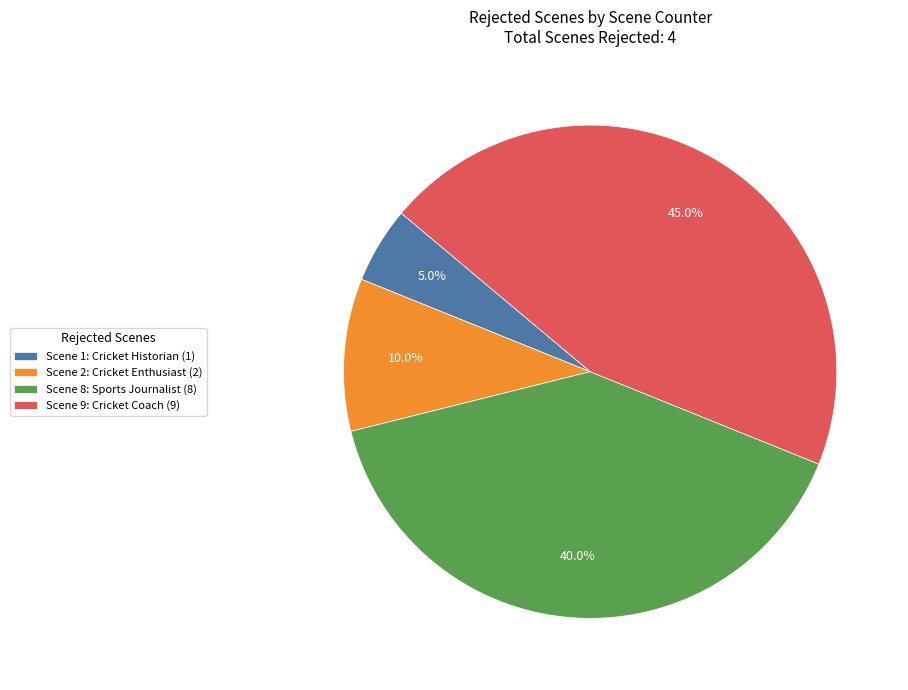

To the nearest percent, what is the combined percentage of Scene 2: Cricket Enthusiast and Scene 8: Sports Journalist?

50%